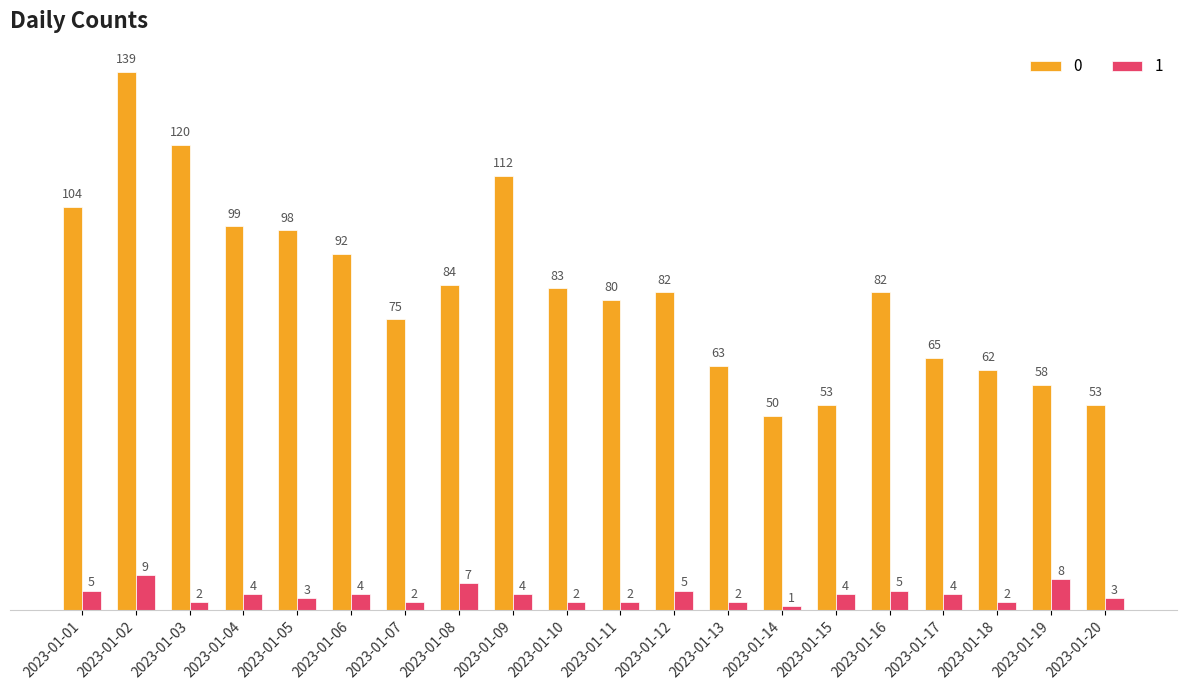

Count the number of categories in the chart.

20